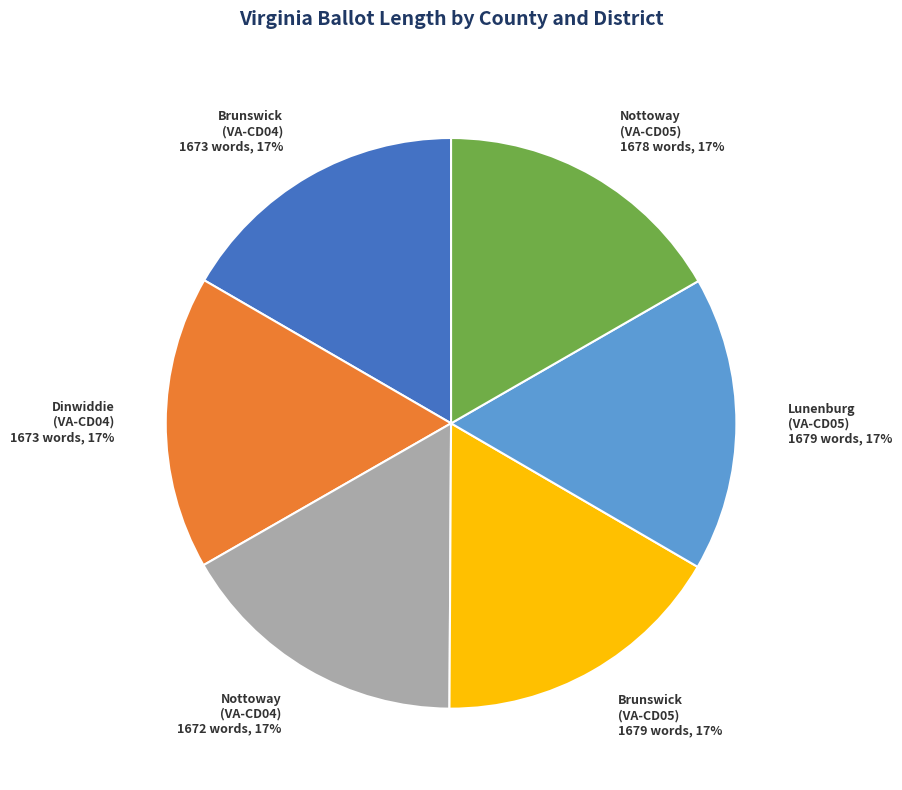

Is the sum of Nottoway (VA-CD04) and Dinwiddie (VA-CD04) greater than half?

No